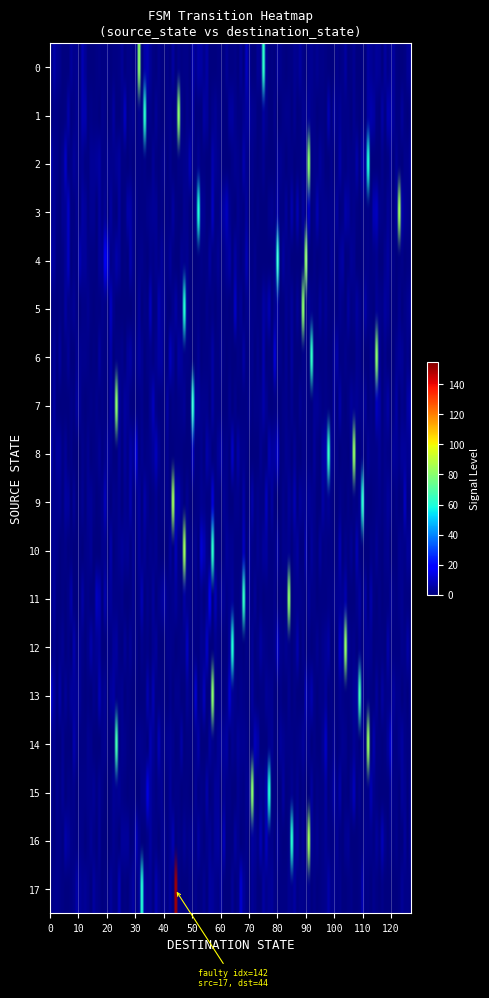

What is the difference between the second highest and minimum values in the 5 series?

47